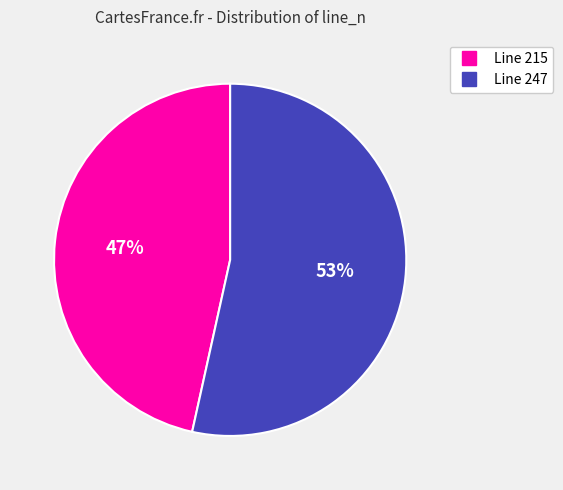

True or false: Line 247 accounts for 53% of the total.

True